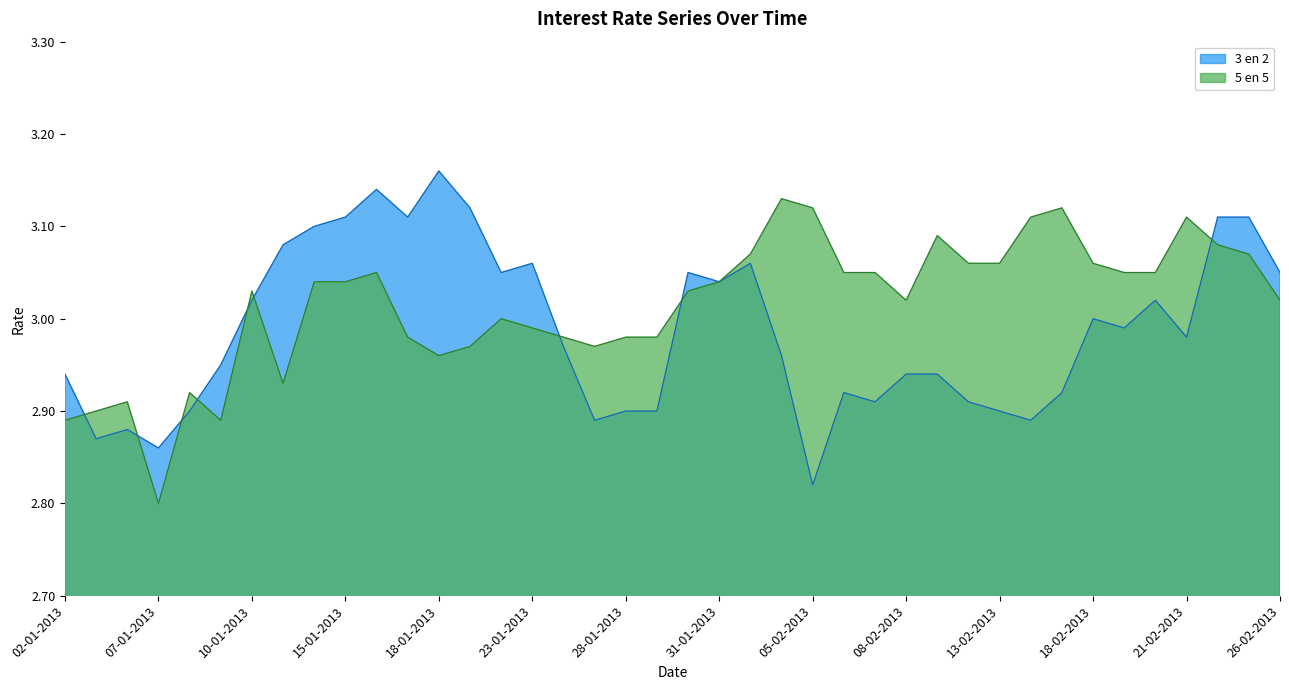

What is the total value across all series at 02-01-2013?

5.8